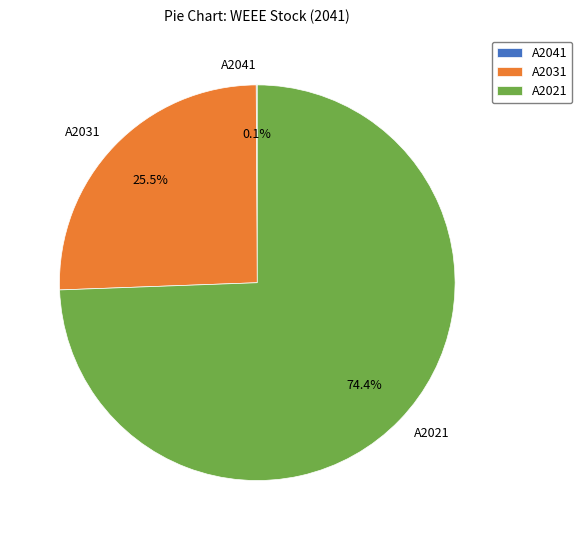

Combined, do A2021 and A2031 account for over 50%?

Yes